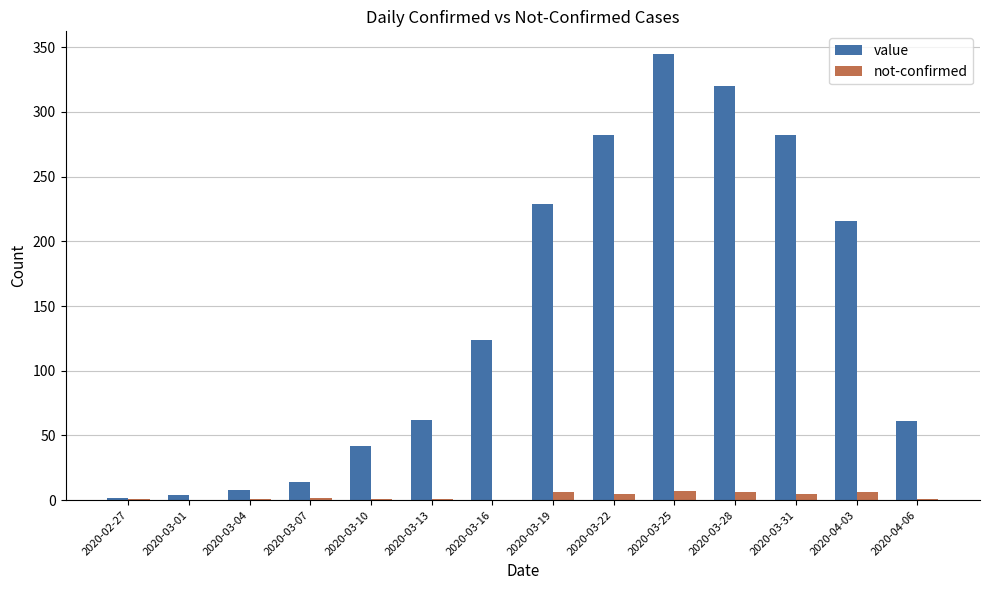

Count the number of data series in this chart.

2